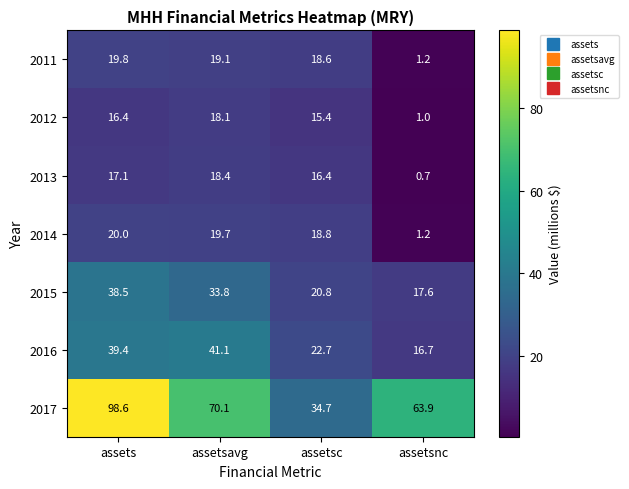

Rank the series by their maximum value, from lowest to highest.

2012, 2013, 2011, 2014, 2015, 2016, 2017